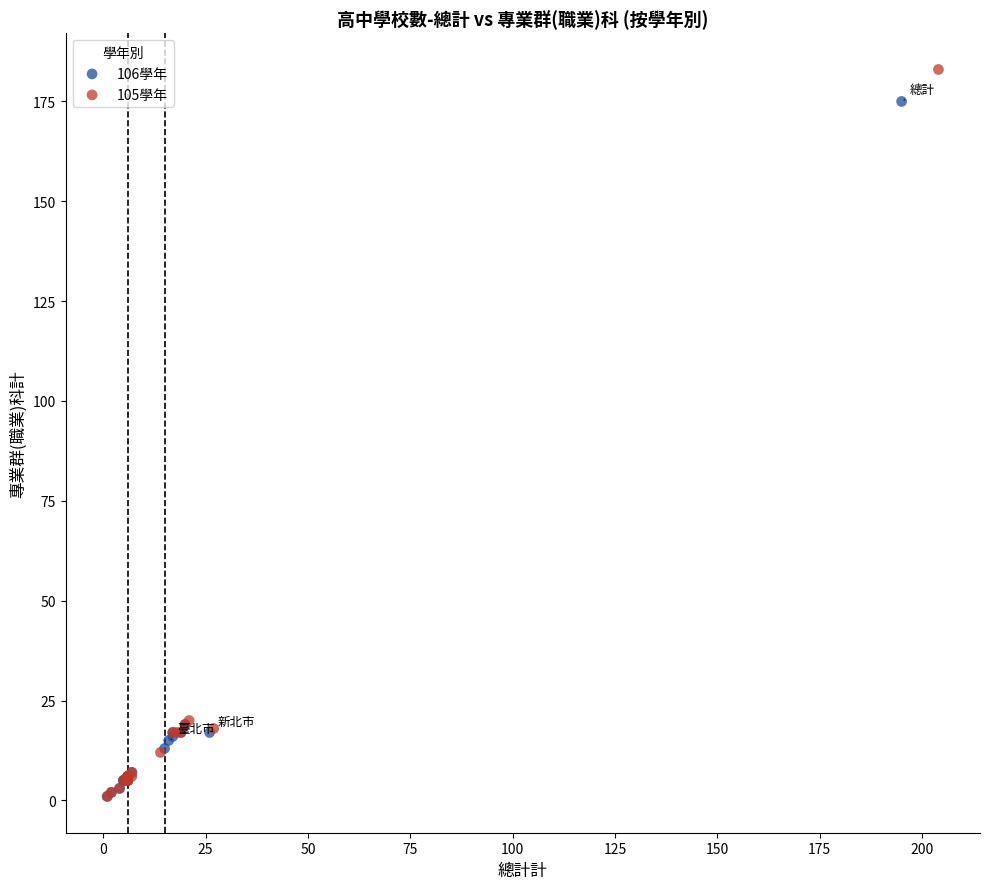

What are all the series names shown in the legend?

106學年, 105學年